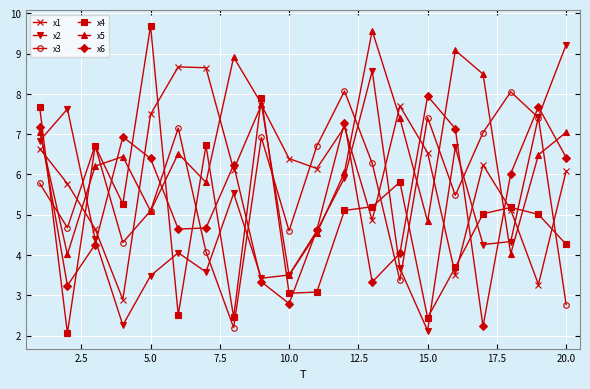

What is the minimum value for x6?

2.2